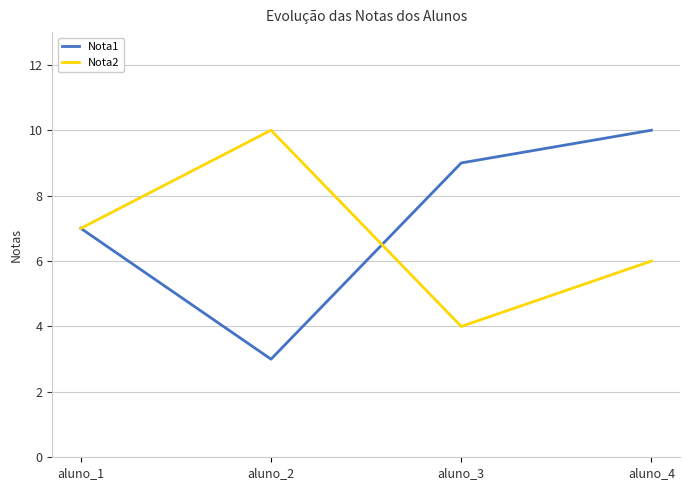

Where is the first local minimum for Nota1?

aluno_2